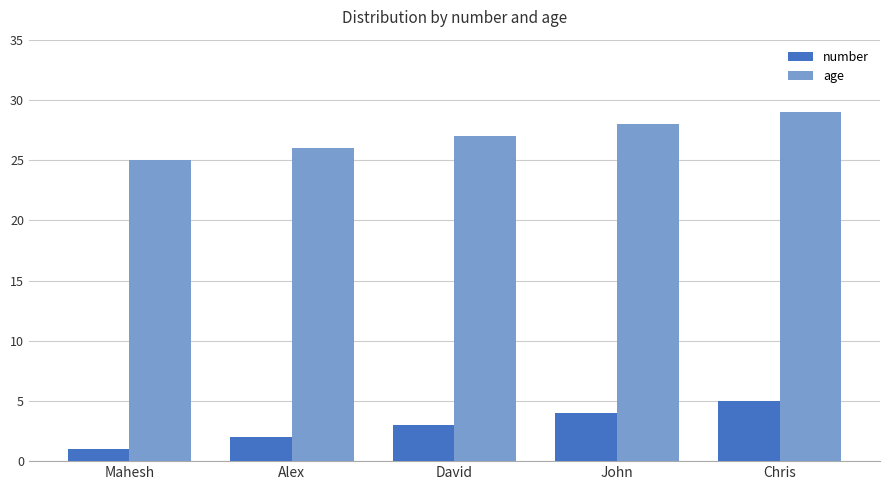

True or false: age has a value of 11 at John.

False